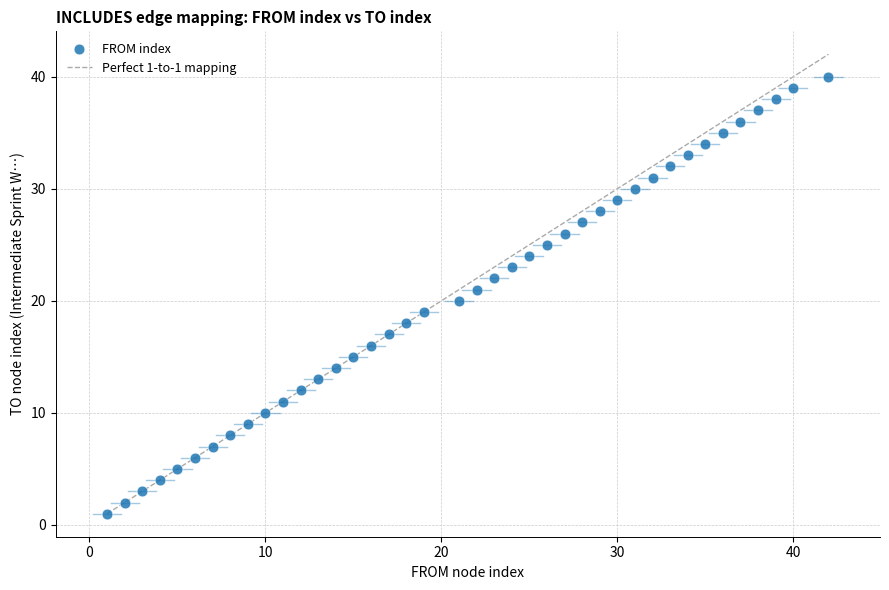

What is the range of X values (max minus min)?

41